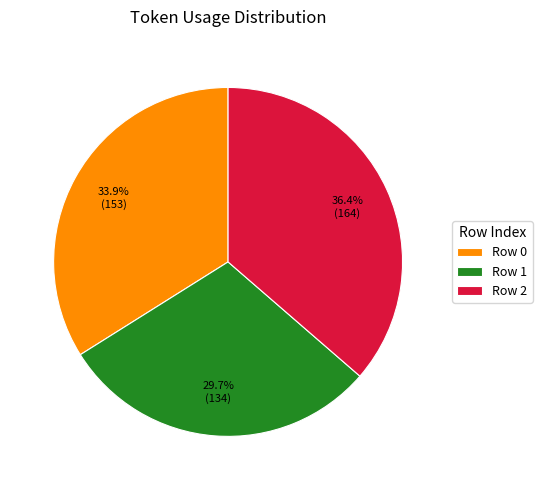

Rank the categories by value from highest to lowest.

Row 2, Row 0, Row 1